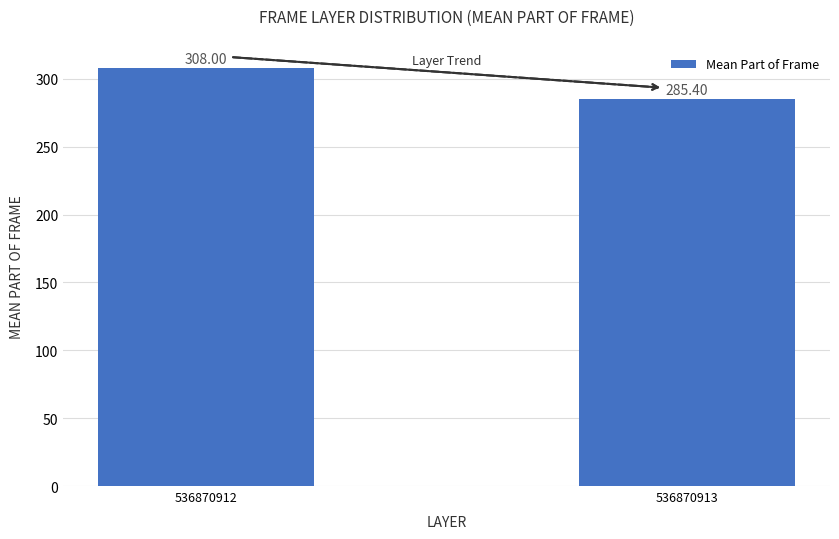

What is the difference between the values at 536870913 and 536870912?

22.6